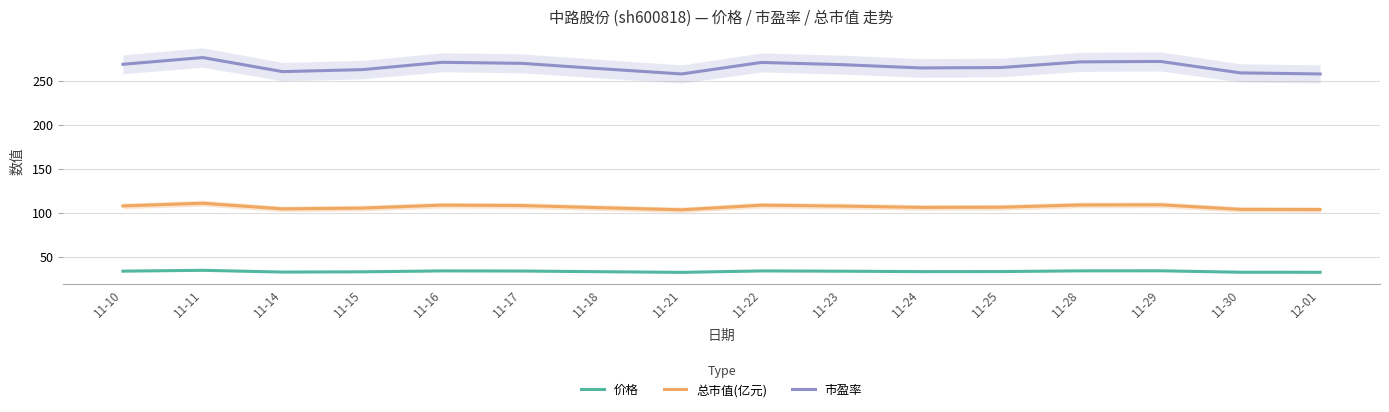

At which category is the sum across all series the highest?

11-11